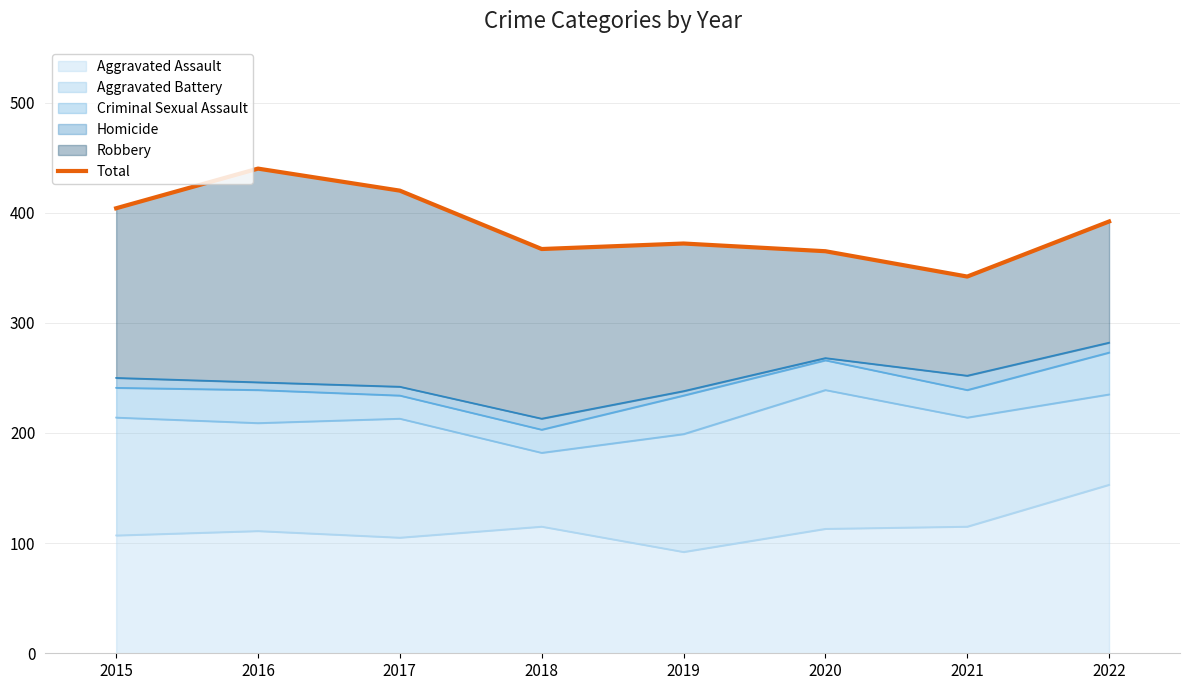

How many lines are shown in the chart?

1